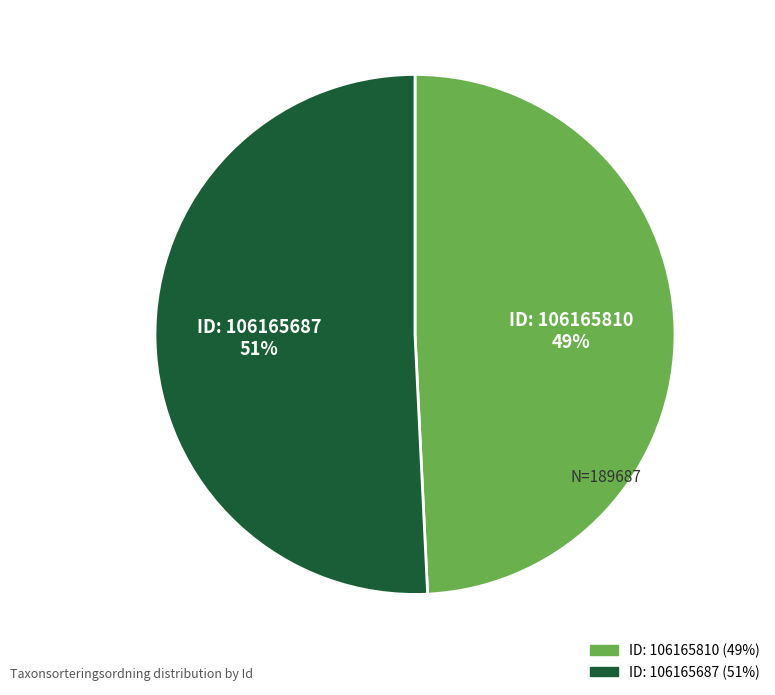

Does any single category account for the majority?

Yes